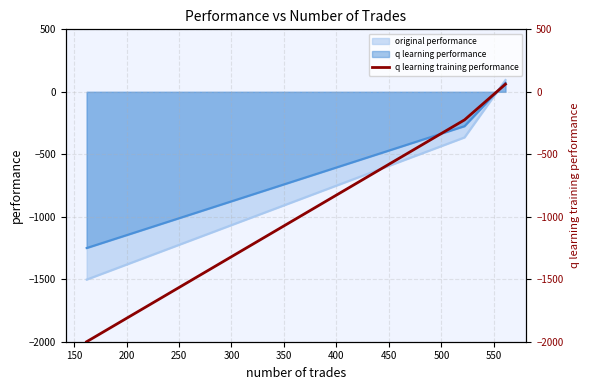

What is the maximum value for q learning performance?

72.2